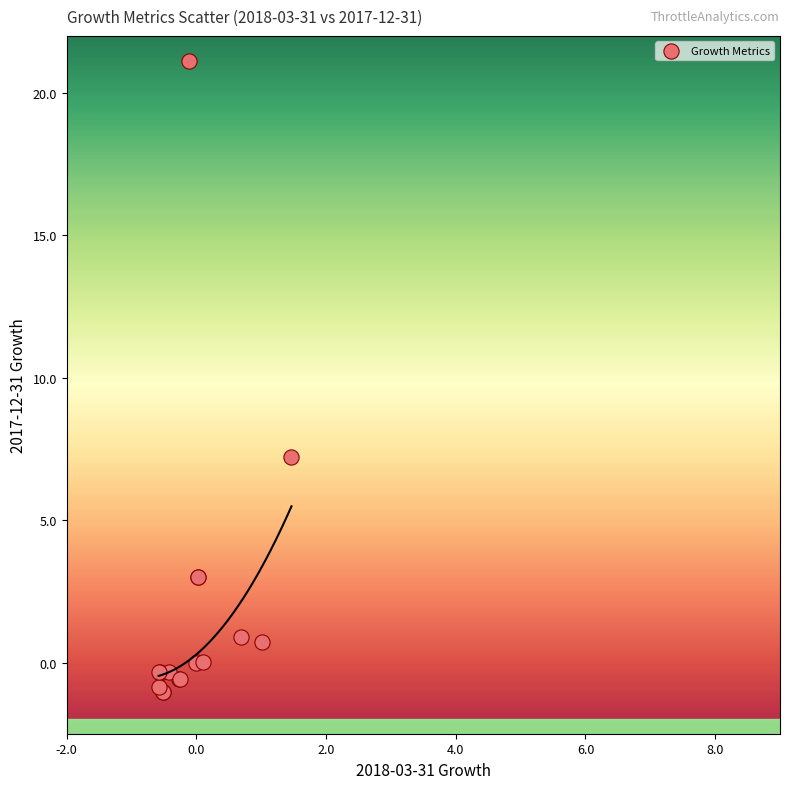

What Y value in the scatter plot is closest to 10?

7.2